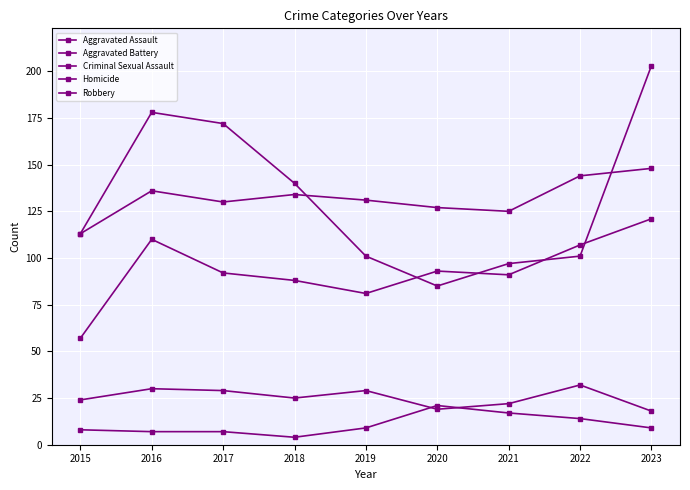

Where do Robbery and Aggravated Assault first cross each other?

2019 and 2020